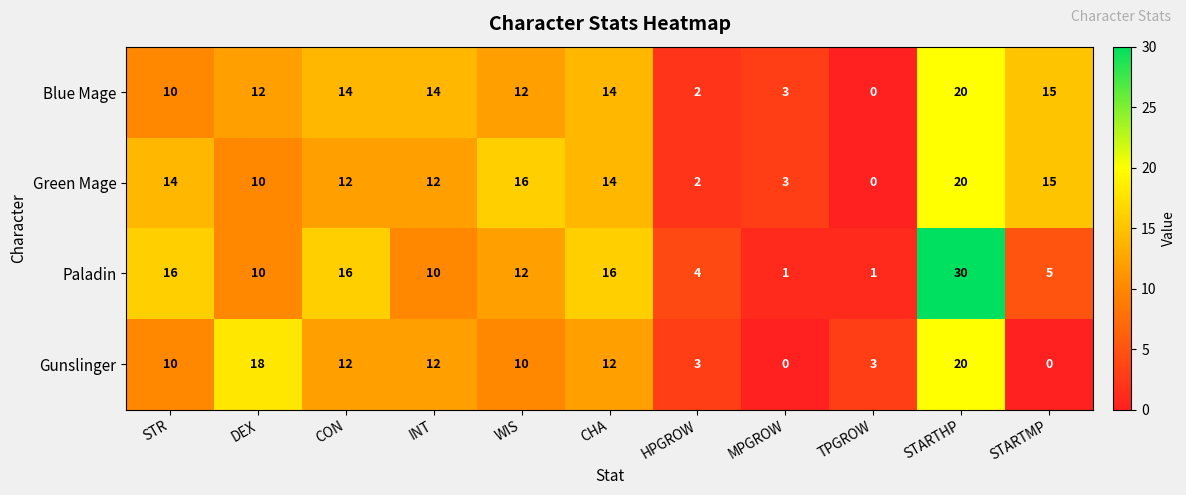

What is the average value of the Gunslinger series?

9